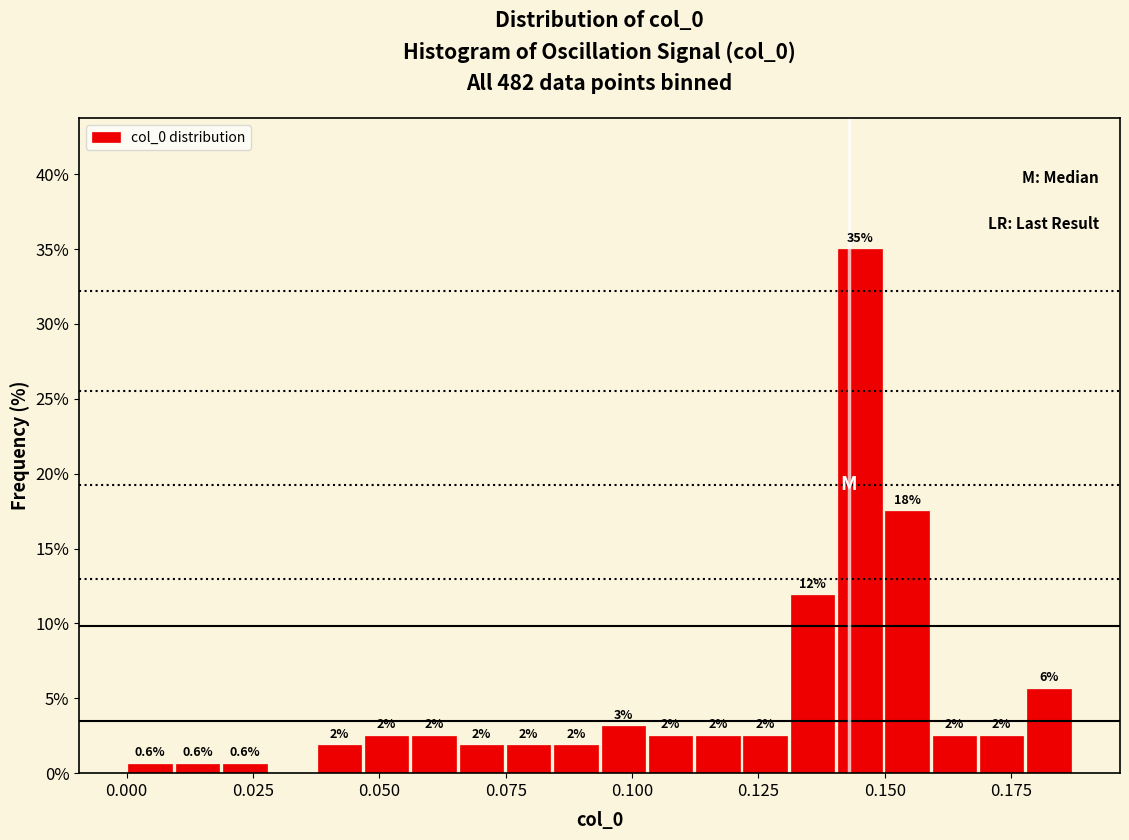

Around what value on the x-axis is the tallest bar? Give the approximate position of its centre, as read against the axis.

0.145